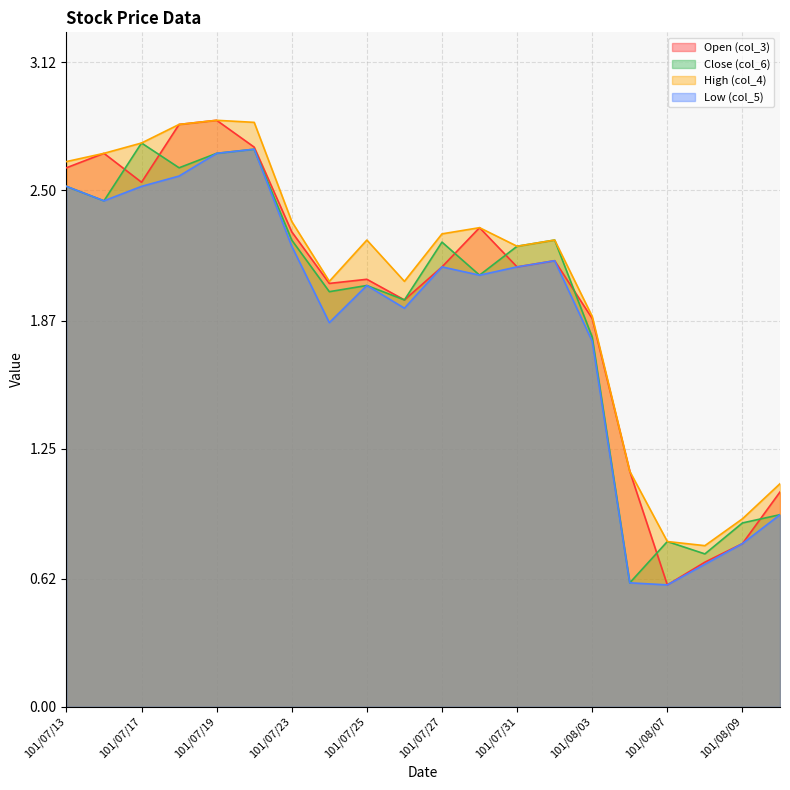

How many interior local peaks does the col_3 series have?

5